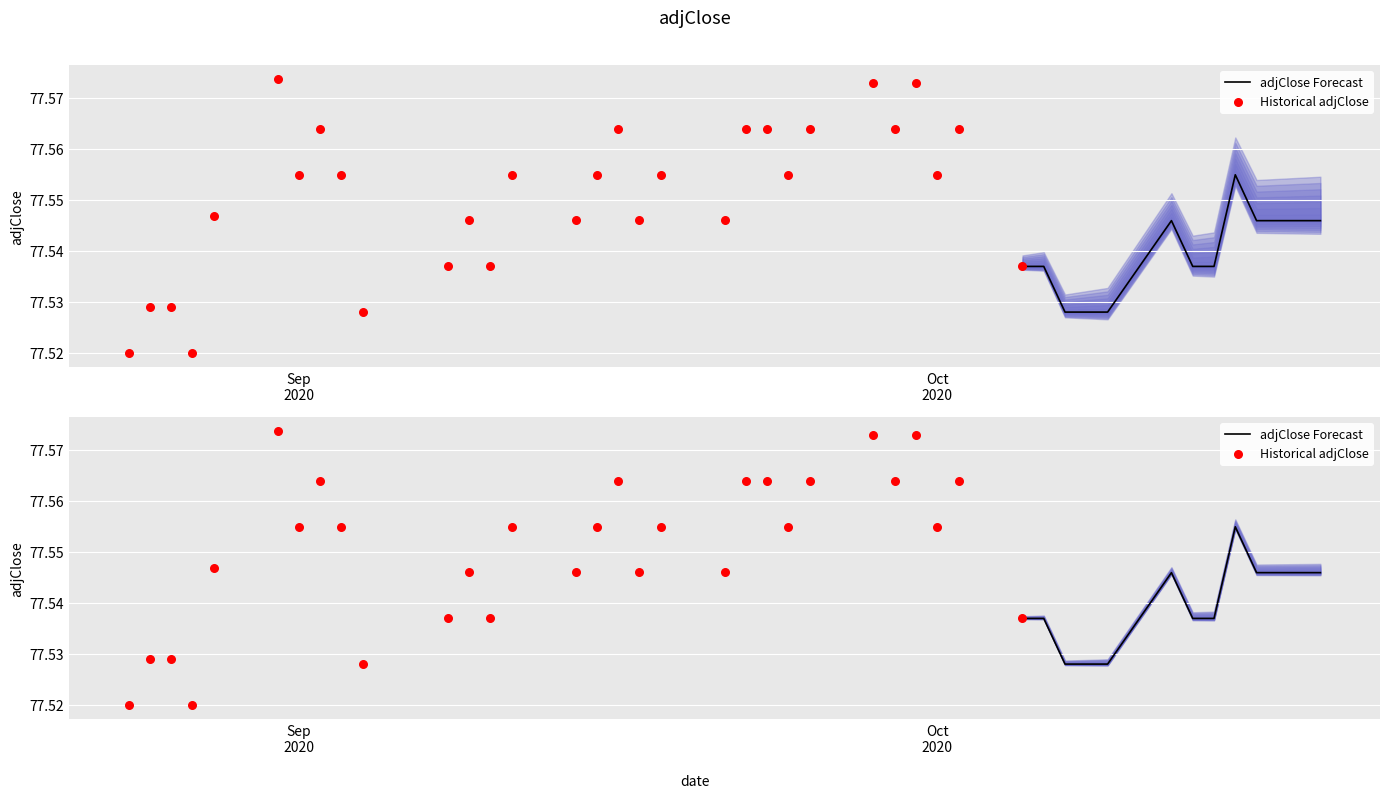

What is the change in value from 2020-08-24 to 2020-09-30?

+0.1